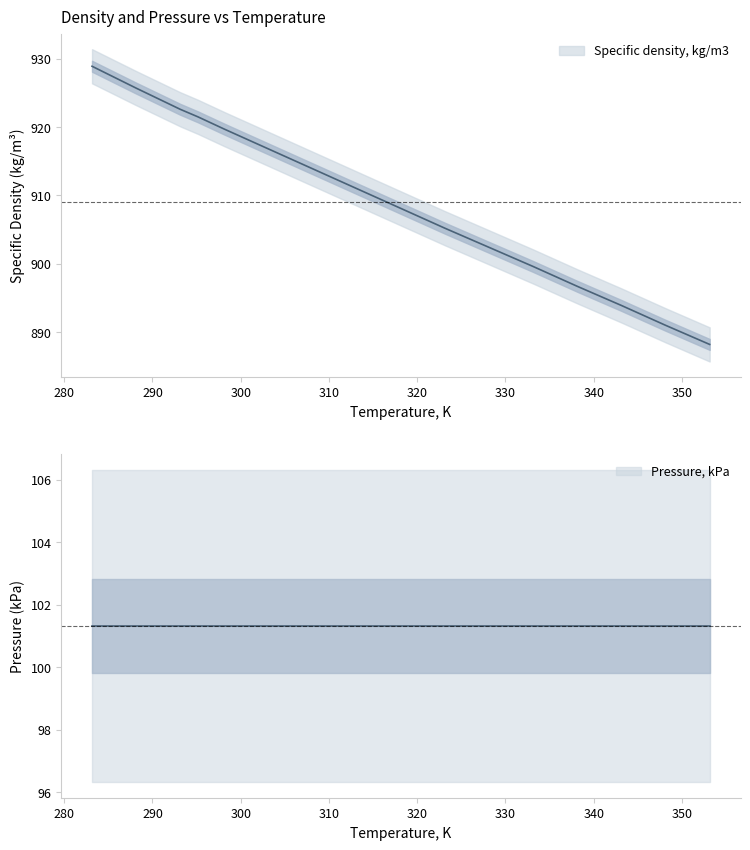

Which label corresponds to the largest value in the chart?

283.15